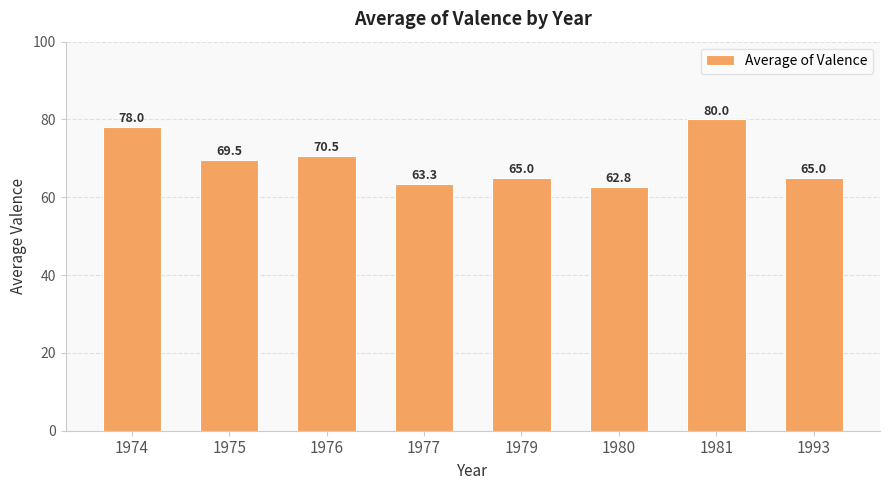

What is the value of the 4th bar from the left?

63.3